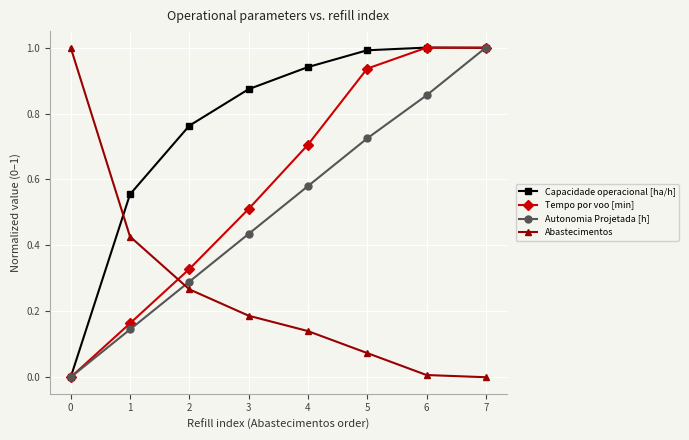

What is the total value across all series at 6?

2.9